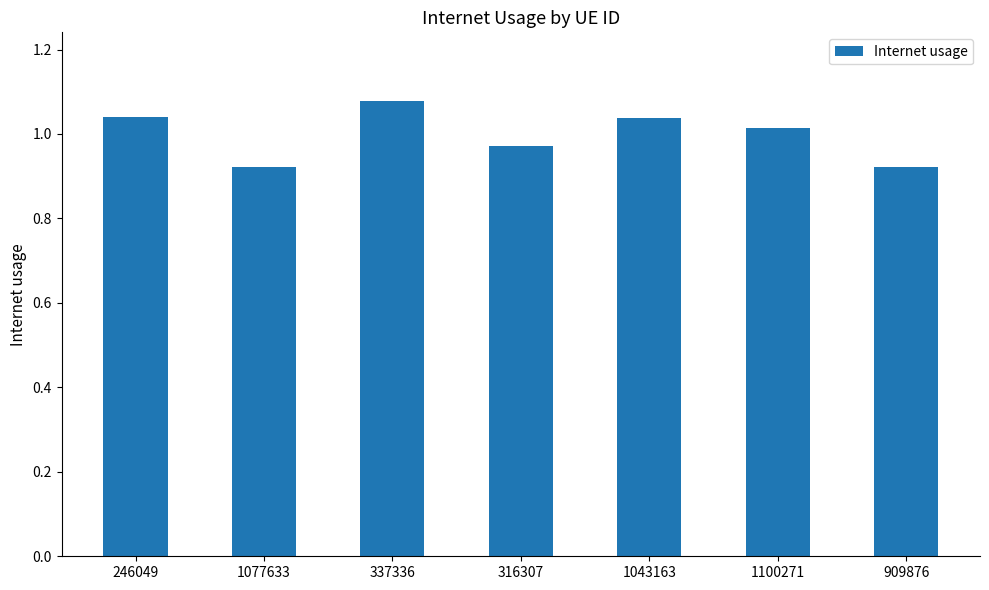

At which label is the value closest to 1?

1100271